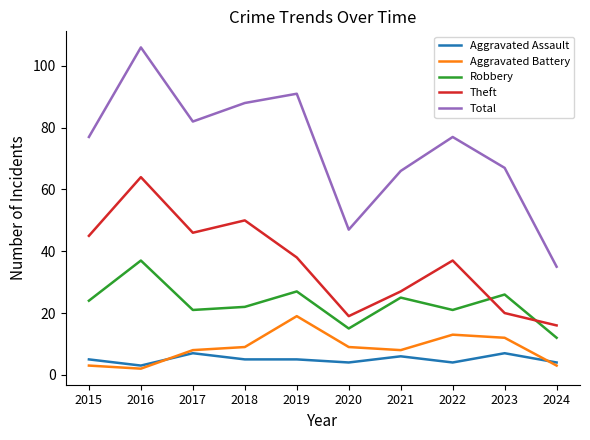

Reading right to left, extract all data points from this chart.

Aggravated Assault: 2024=4	2023=7	2022=4	2021=6	2020=4	2019=5	2018=5	2017=7	2016=3	2015=5
Aggravated Battery: 2024=3	2023=12	2022=13	2021=8	2020=9	2019=19	2018=9	2017=8	2016=2	2015=3
Robbery: 2024=12	2023=26	2022=21	2021=25	2020=15	2019=27	2018=22	2017=21	2016=37	2015=24
Theft: 2024=16	2023=20	2022=37	2021=27	2020=19	2019=38	2018=50	2017=46	2016=64	2015=45
Total: 2024=35	2023=67	2022=77	2021=66	2020=47	2019=91	2018=88	2017=82	2016=106	2015=77